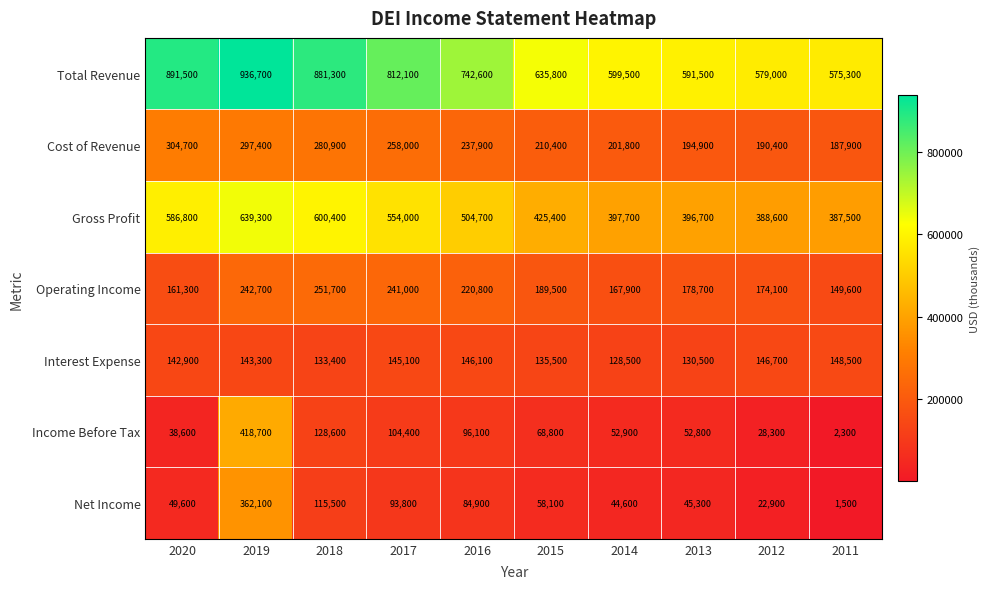

The value of Cost of Revenue at 2011 is 74022. True or false?

False